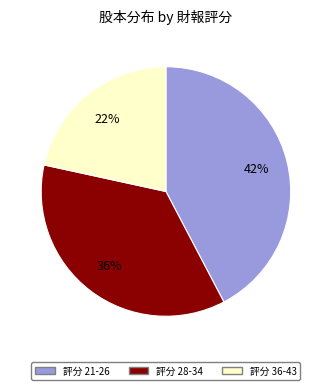

Is there a majority slice in this chart?

No